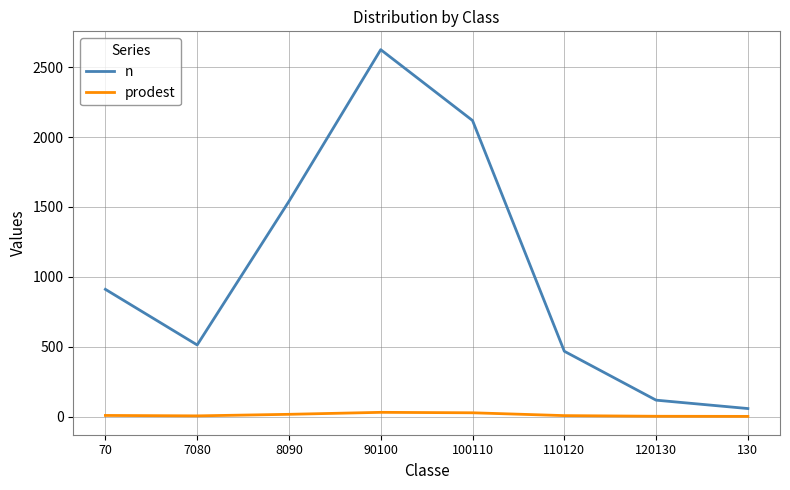

Does the chart have visible grid lines?

Yes